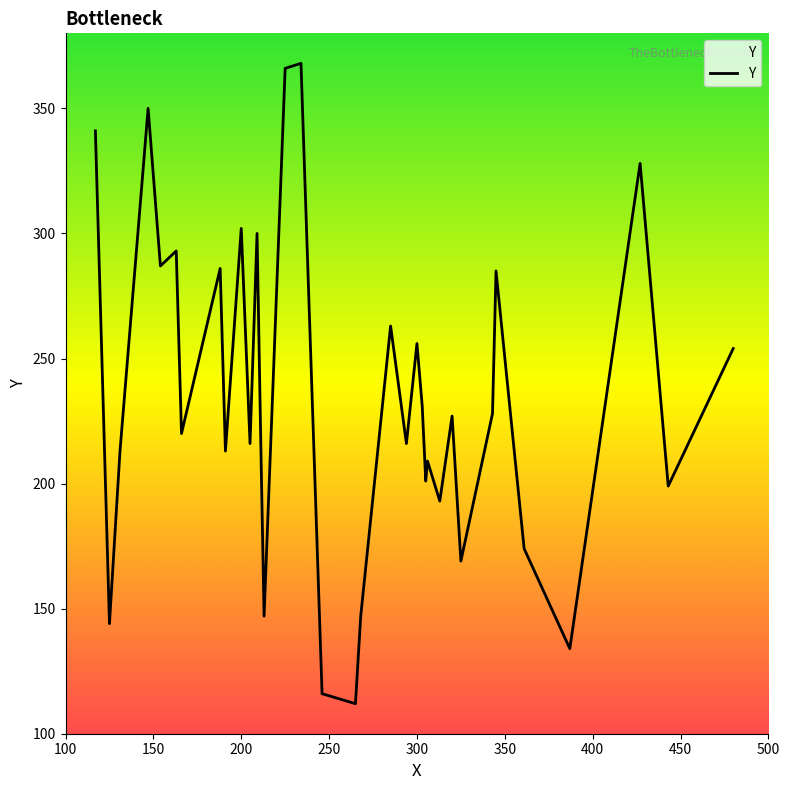

What is the minimum value shown in the chart?

112